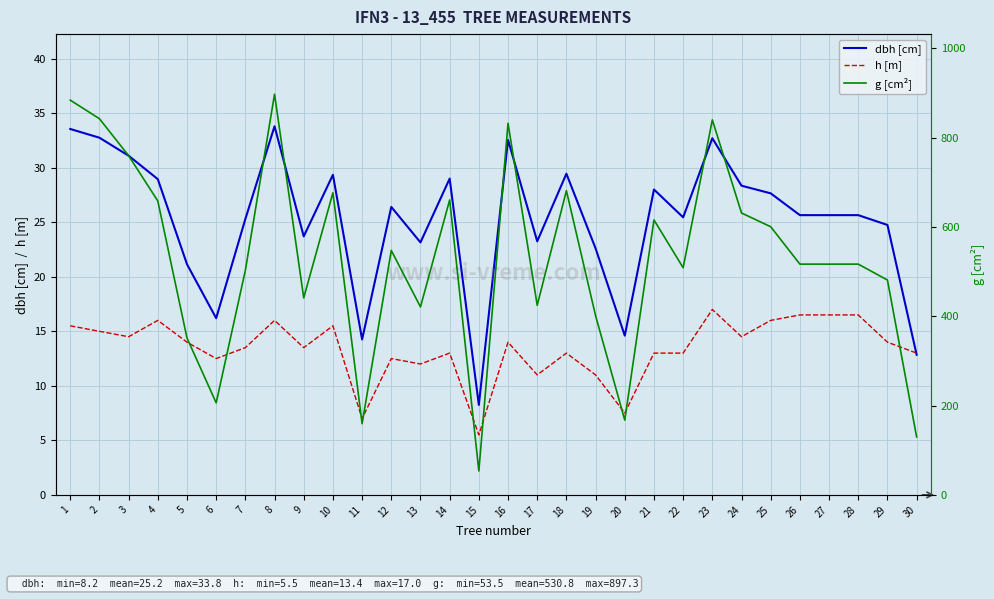

What is the difference between the g [cm²] values at 30 and 18?

551.5